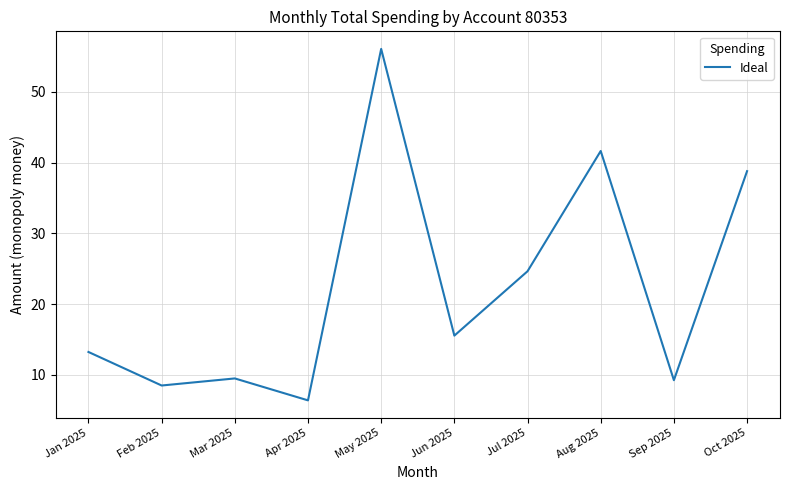

Count the number of categories in the chart.

10